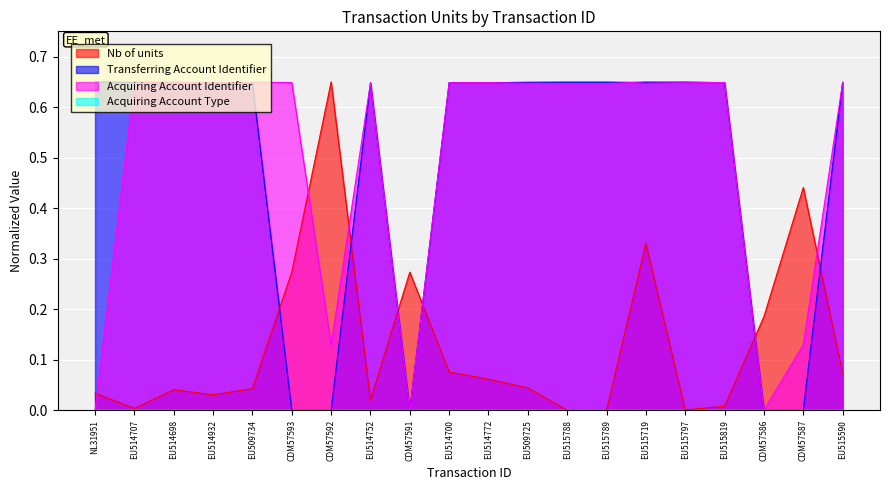

Does the chart display data point markers on the line(s)?

No